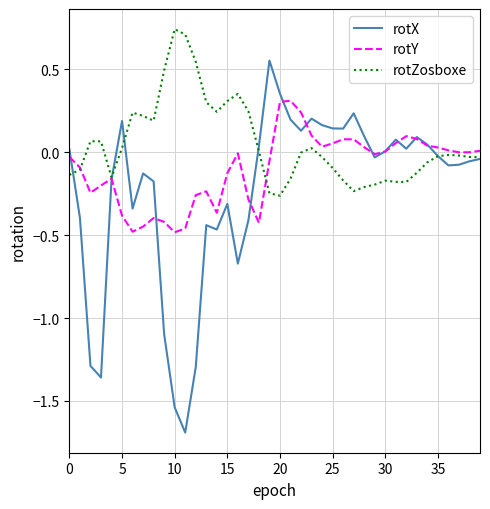

Rank the series by their average value, from highest to lowest.

rotZosboxe, rotY, rotX